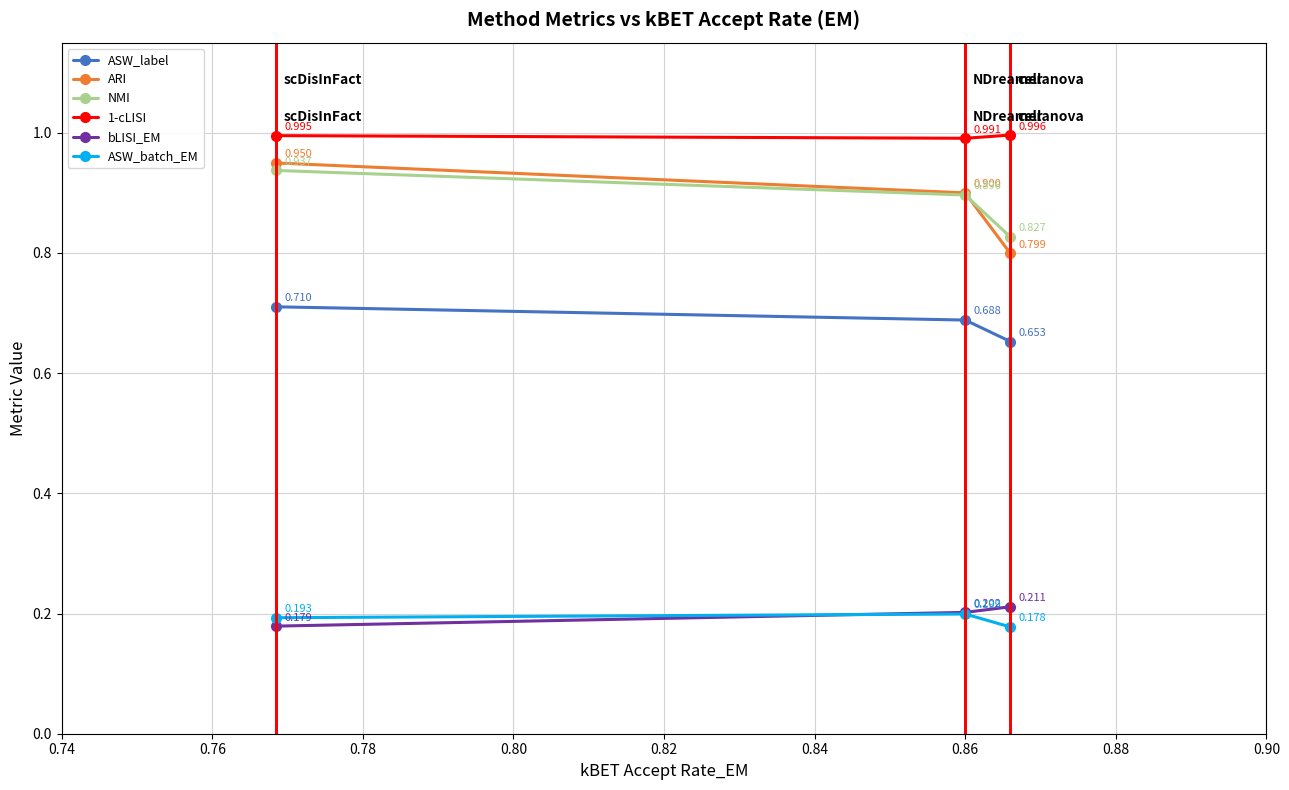

Which series has the largest range (max minus min)?

ARI